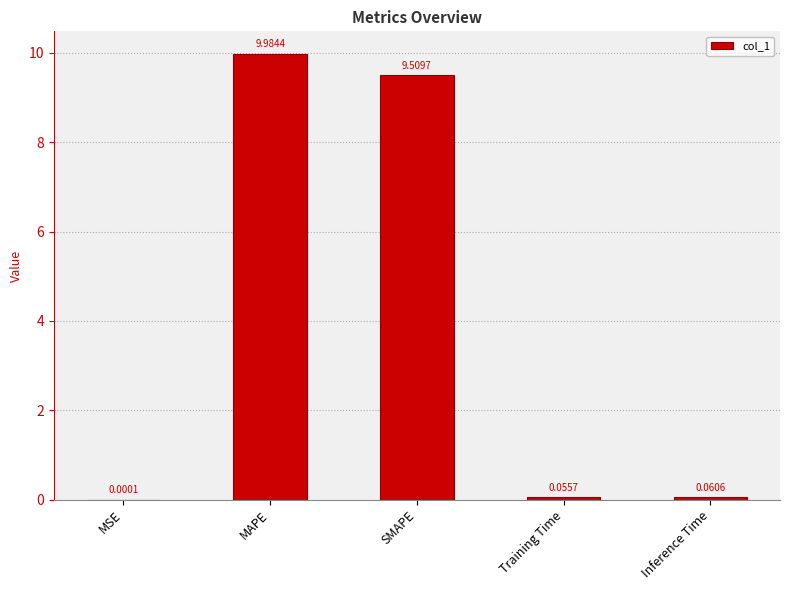

Which category has the highest value across all series?

MAPE